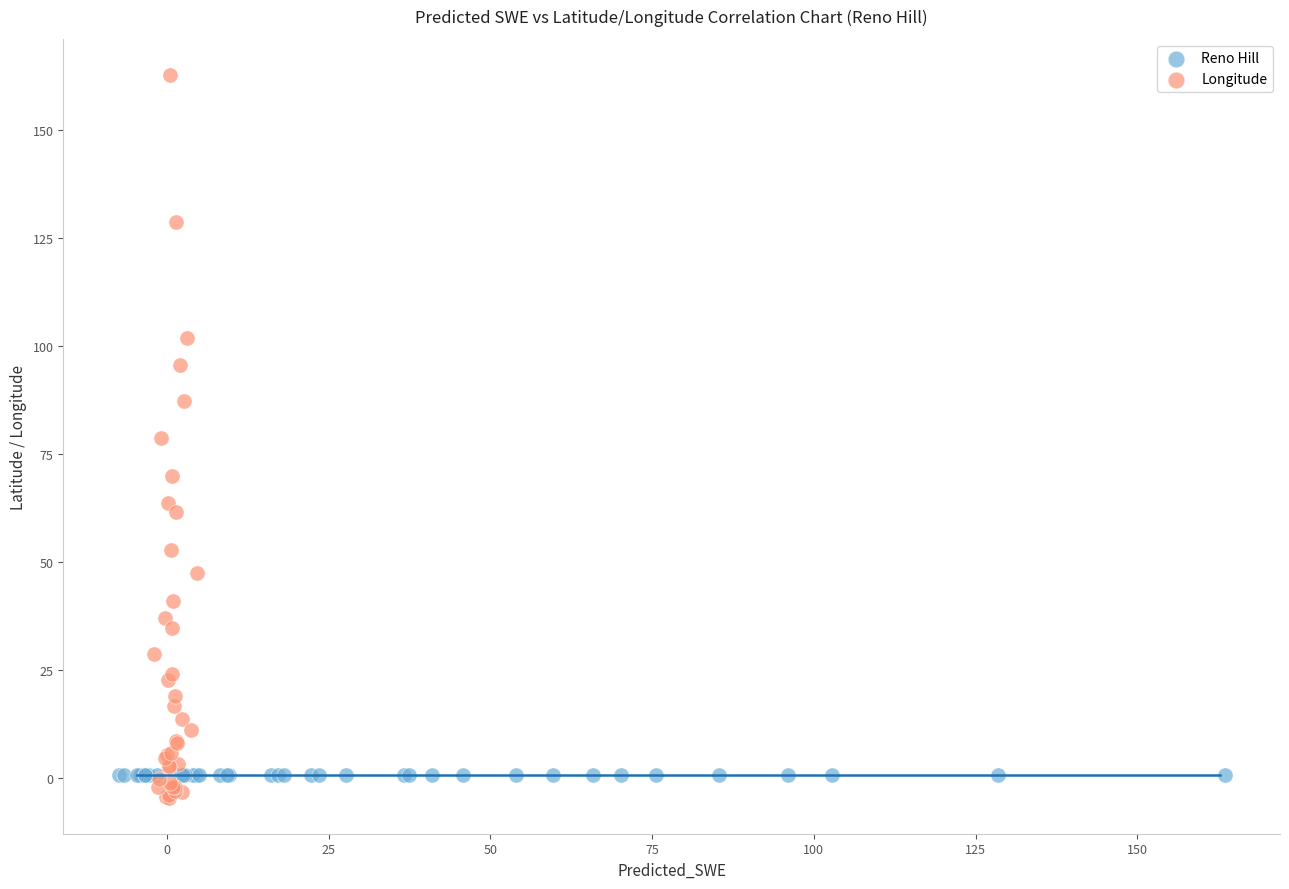

What are all the series names shown in the legend?

Reno Hill, Longitude